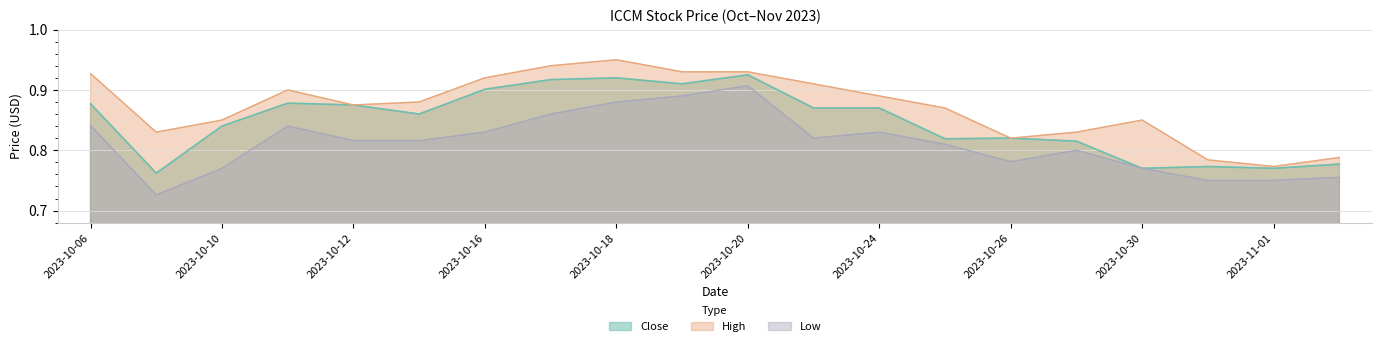

The value of Low at 2023-11-02 is 1.1. True or false?

False